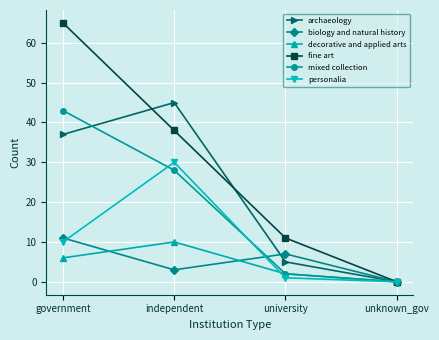

Does the chart have visible grid lines?

Yes